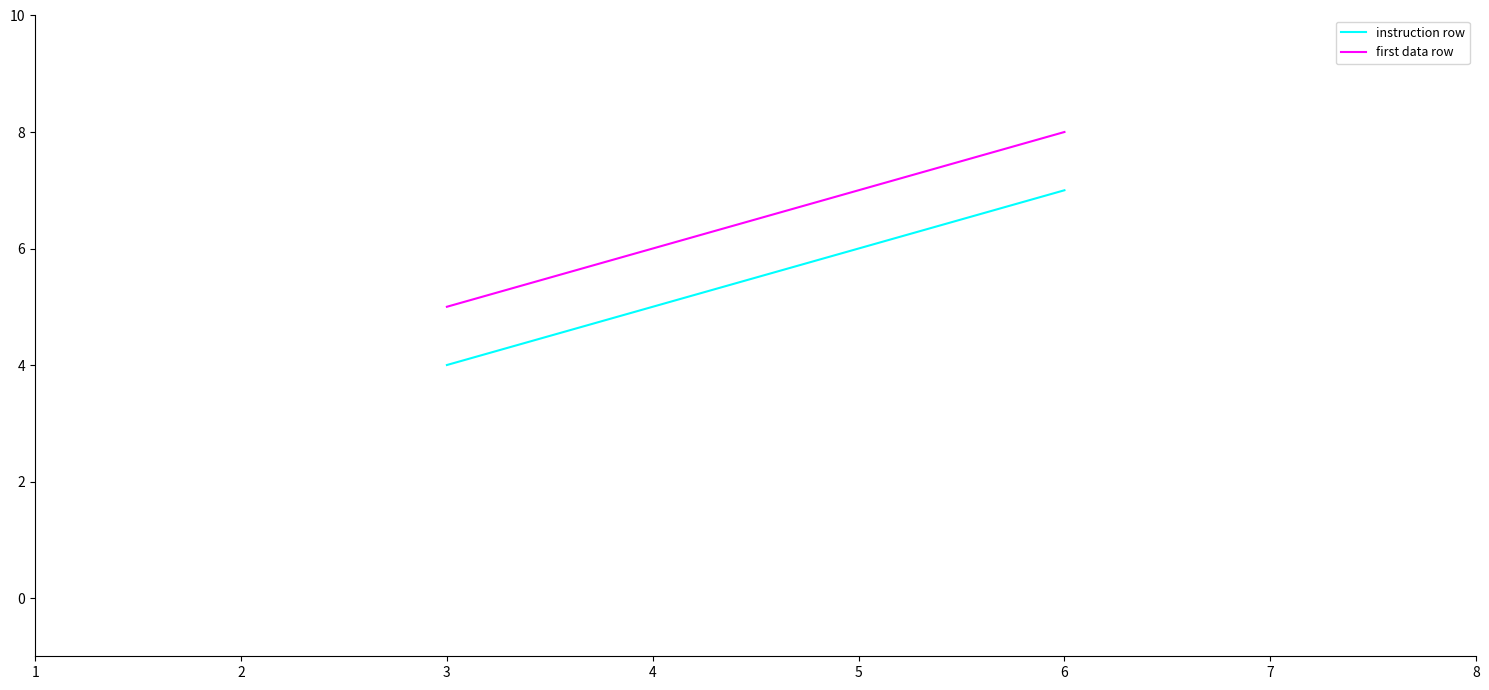

Rank the series by their maximum value, from lowest to highest.

instruction row, first data row